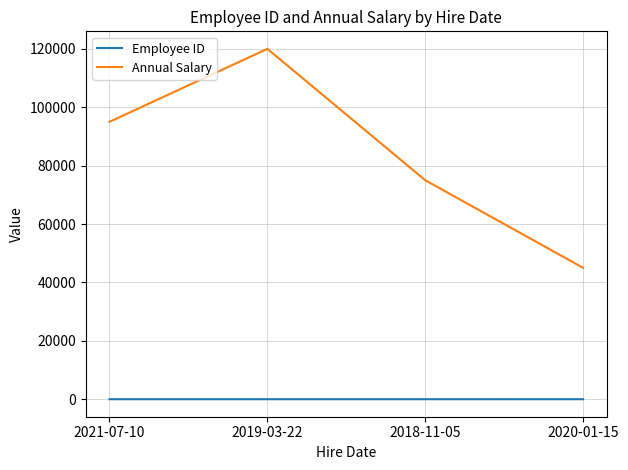

Which series changed the most between 2021-07-10 and 2020-01-15?

Annual Salary